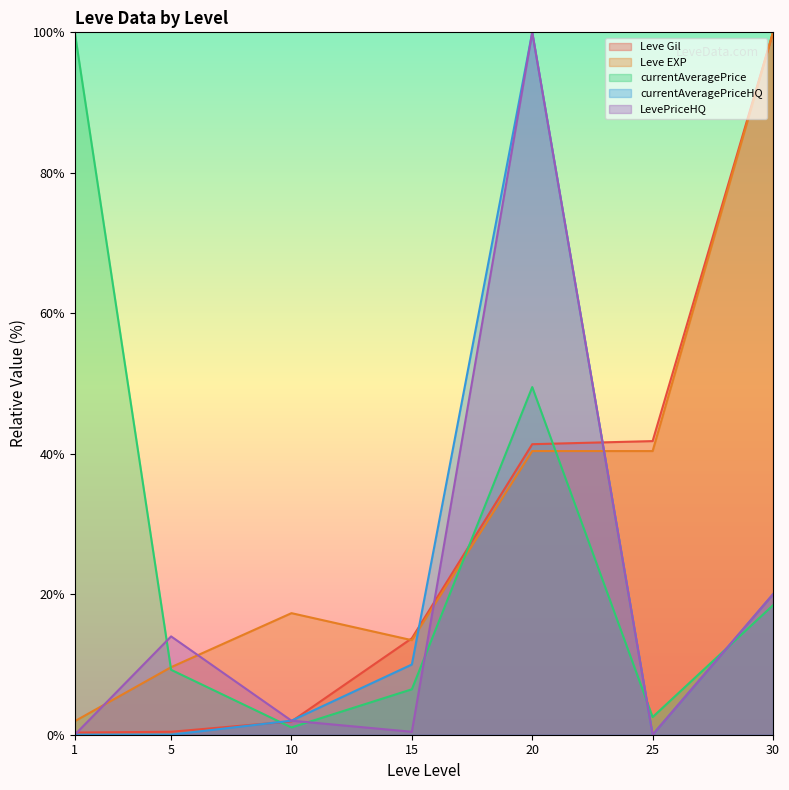

What are all the series names shown in the legend?

Leve Gil, Leve EXP, currentAveragePrice, currentAveragePriceHQ, LevePriceHQ